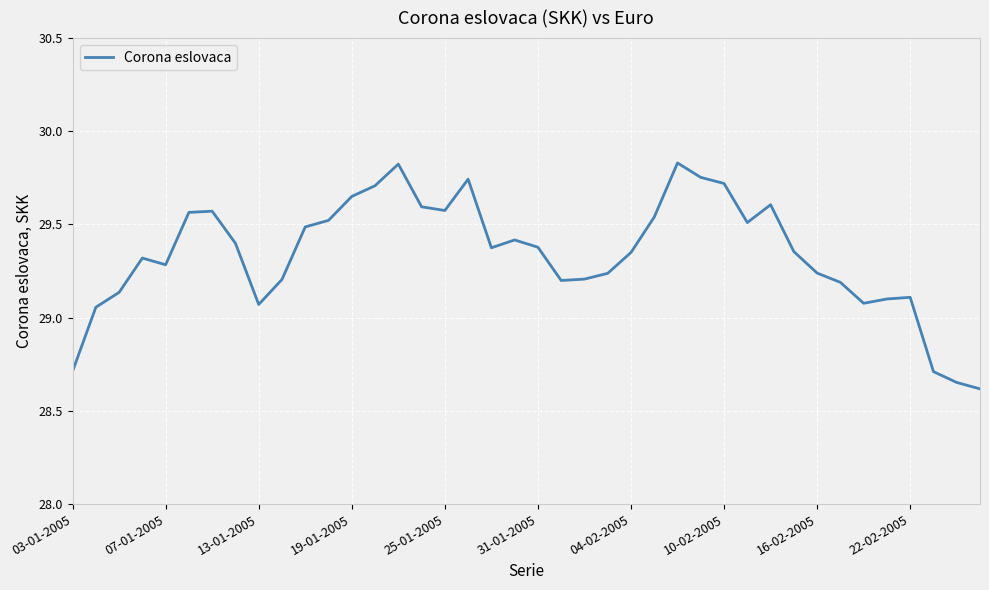

What is the difference between the maximum and minimum values?

1.2